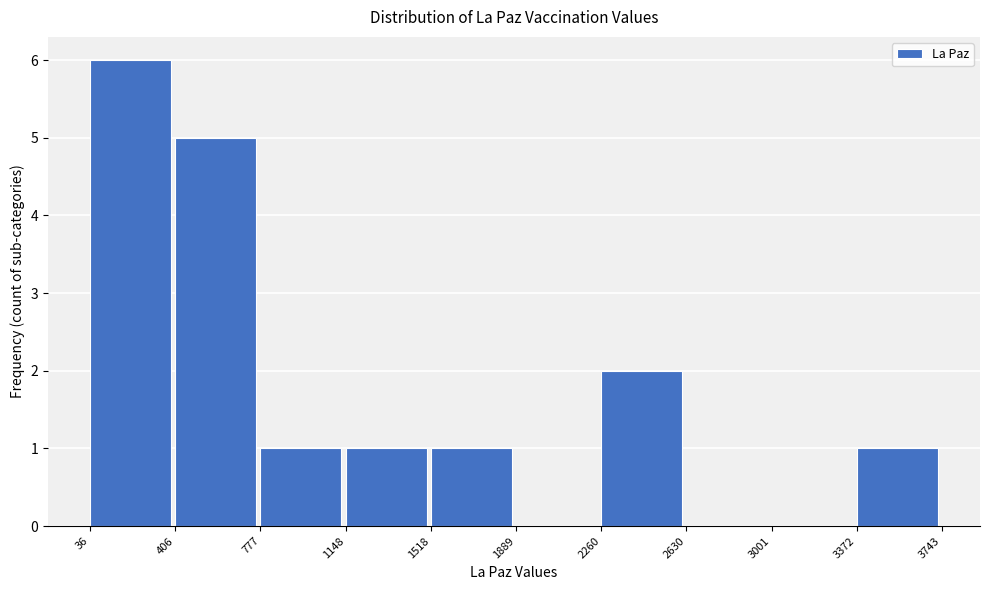

How tall is the bar that spans 36 to 406 on the x-axis? The values are not printed on the chart, so give them approximately, as read against the axis.

6